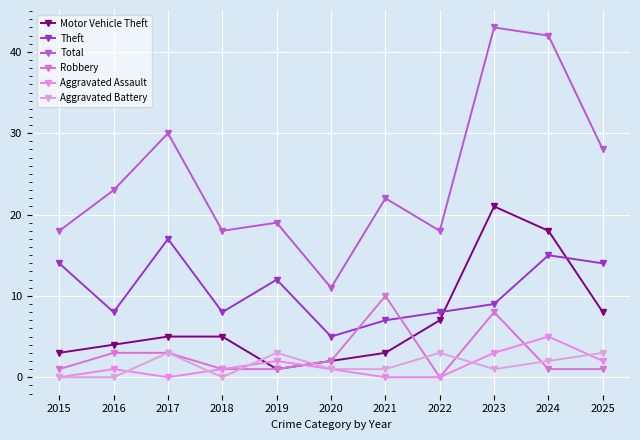

What is the sum of the Total values at 2018 and 2017?

48